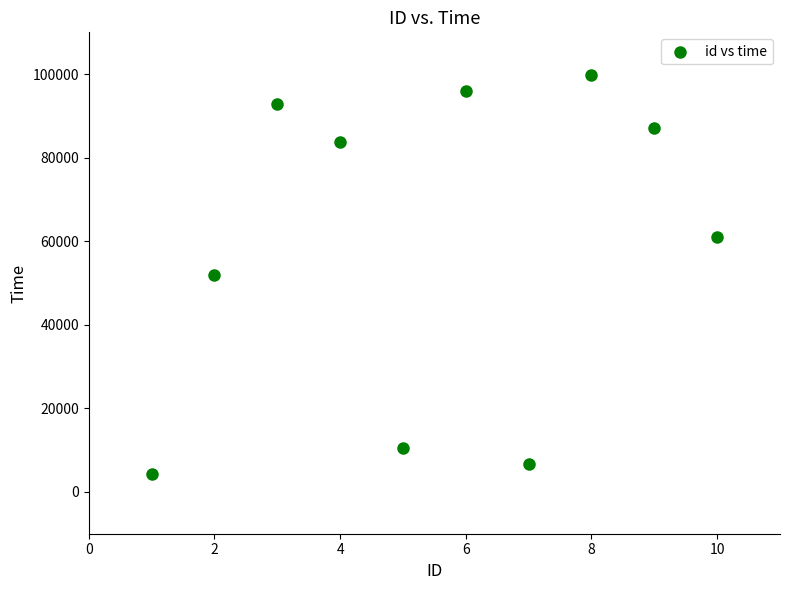

What is the range of X values (max minus min)?

9